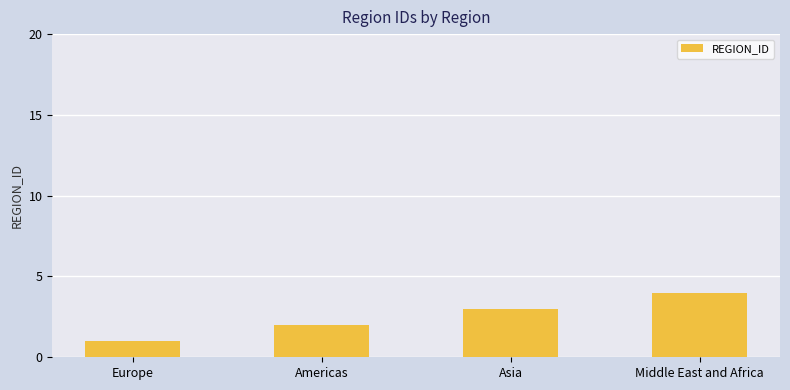

What is the change in value from Europe to Middle East and Africa?

+3